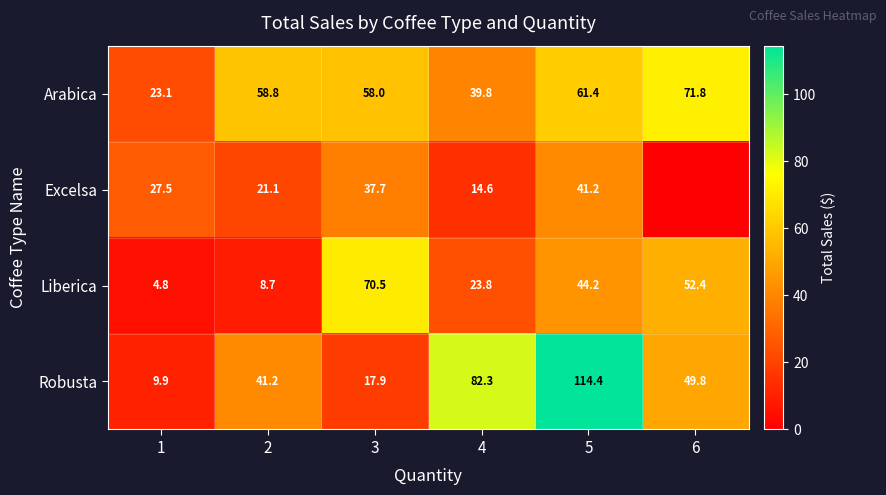

Where is Arabica nearest to the value 47?

4